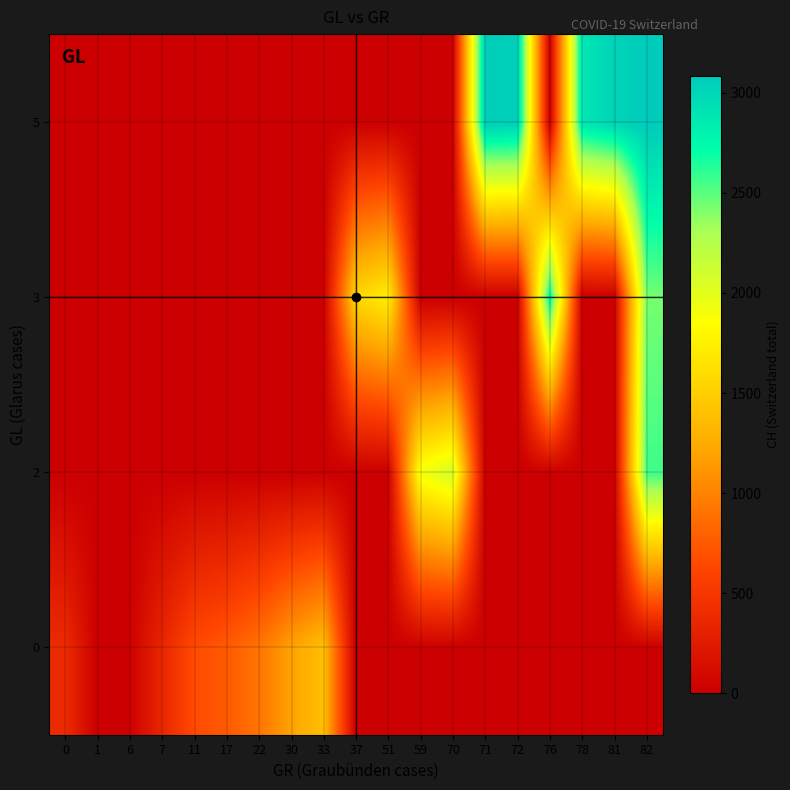

Count the number of categories in the chart.

19